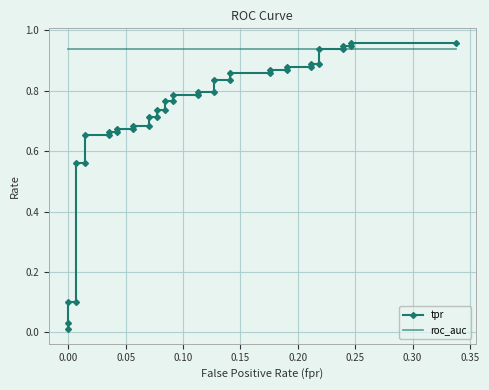

Which series has the widest spread of values?

tpr